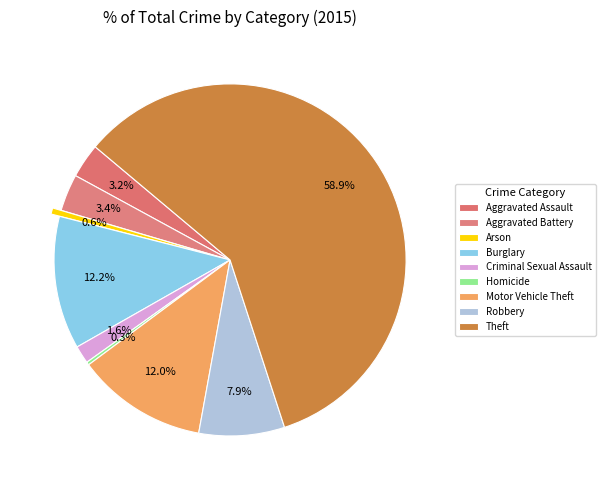

What percentage is the Aggravated Assault slice, to the nearest percent?

3%